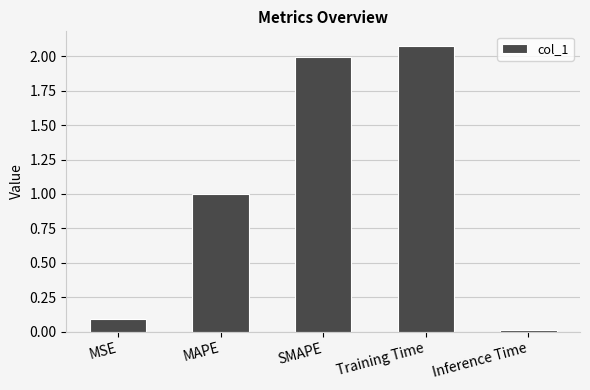

True or false: the data shows 1.0 at MAPE.

True